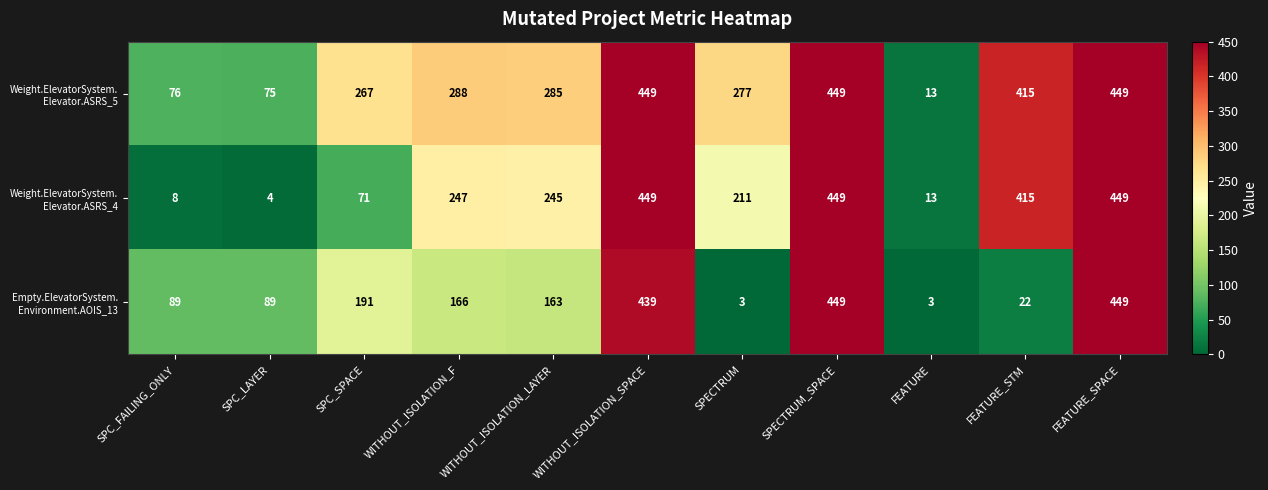

What is the maximum value shown in the chart?

449